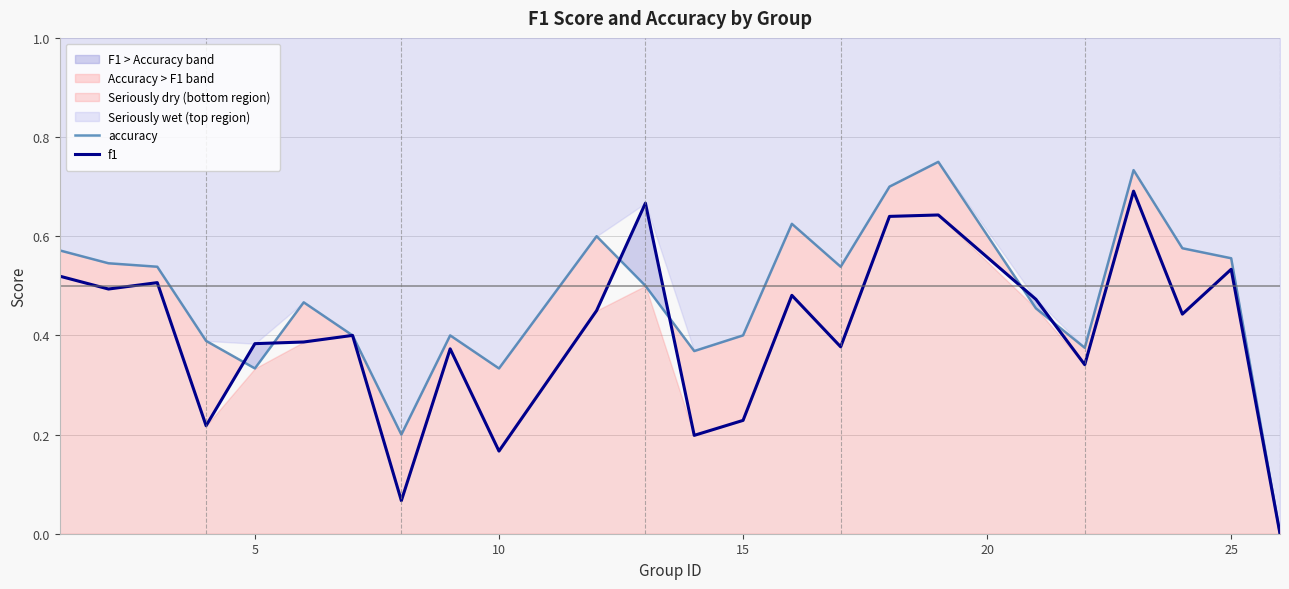

In f1, how many points are higher than both neighbors (excluding endpoints)?

8